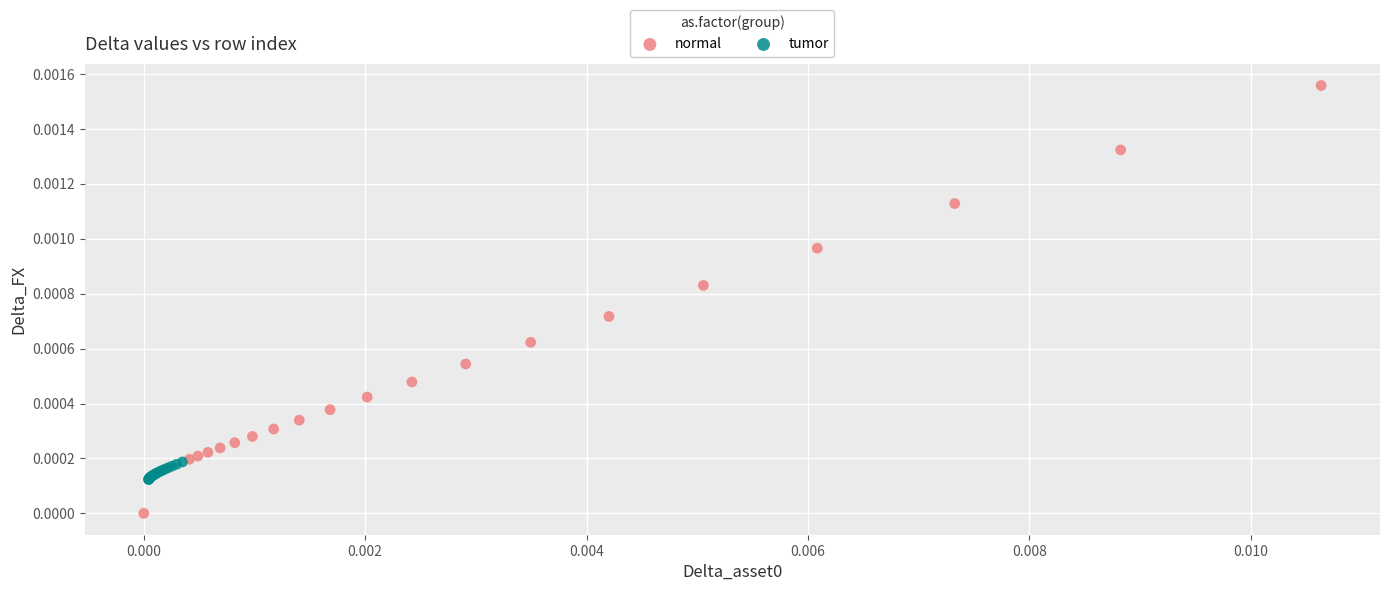

Which series contains the lowest Y value?

normal